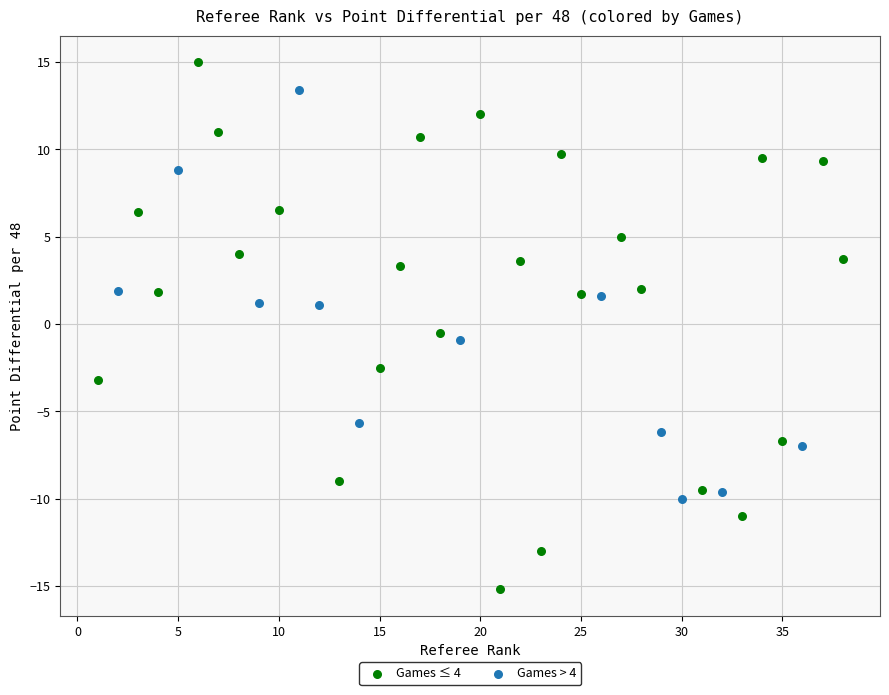

Which series has the widest spread of Y values?

Games ≤ 4